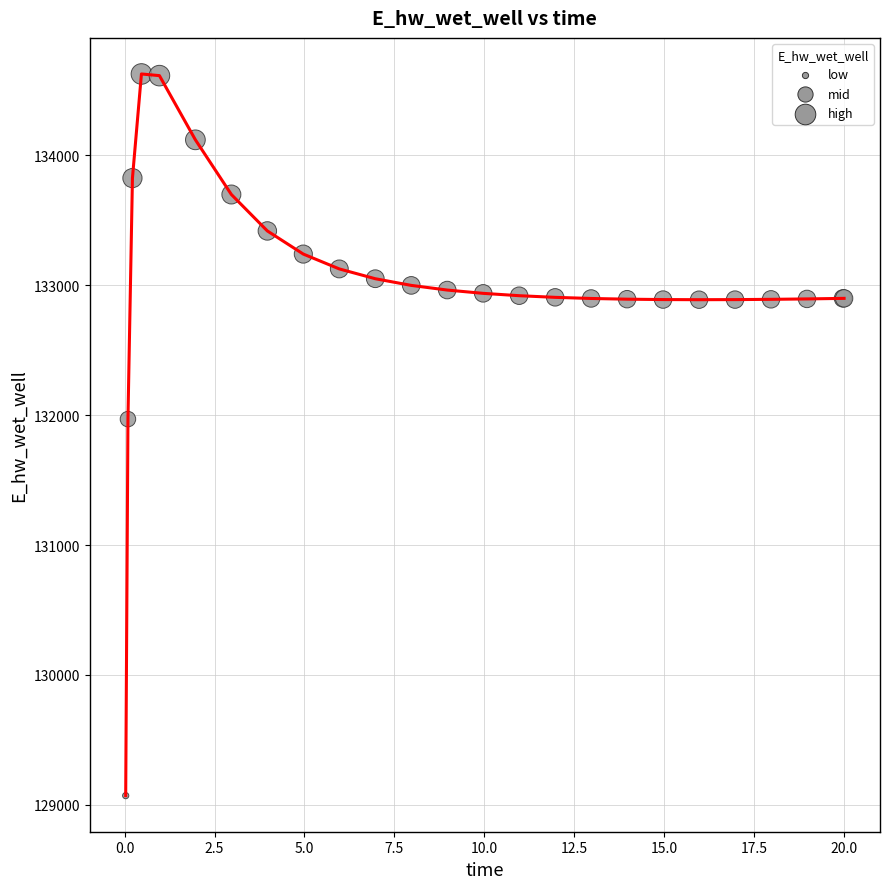

What is the minimum value shown in the chart?

129070.2